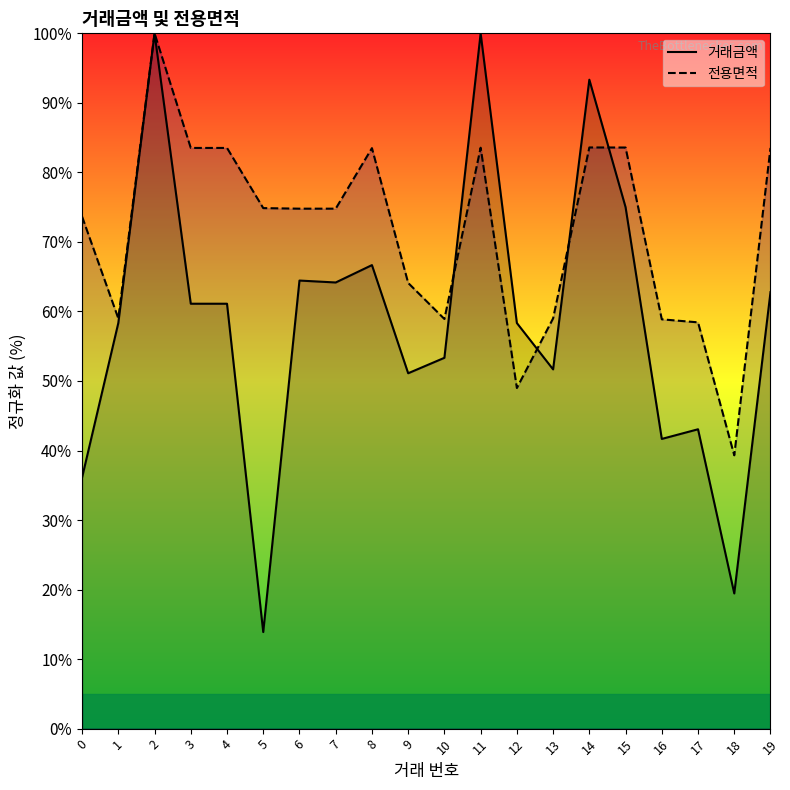

Between which two adjacent categories do 거래금액 and 전용면적 first intersect?

10 and 11